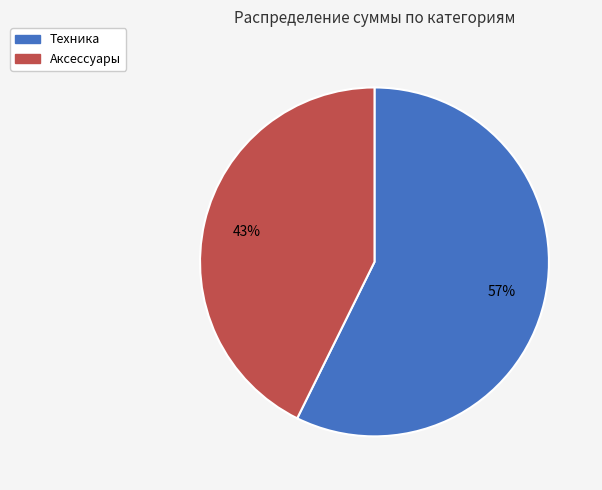

How many segments does this pie chart have?

2